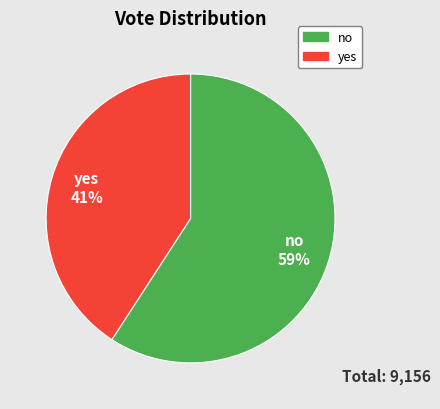

Is no the majority of the pie?

Yes